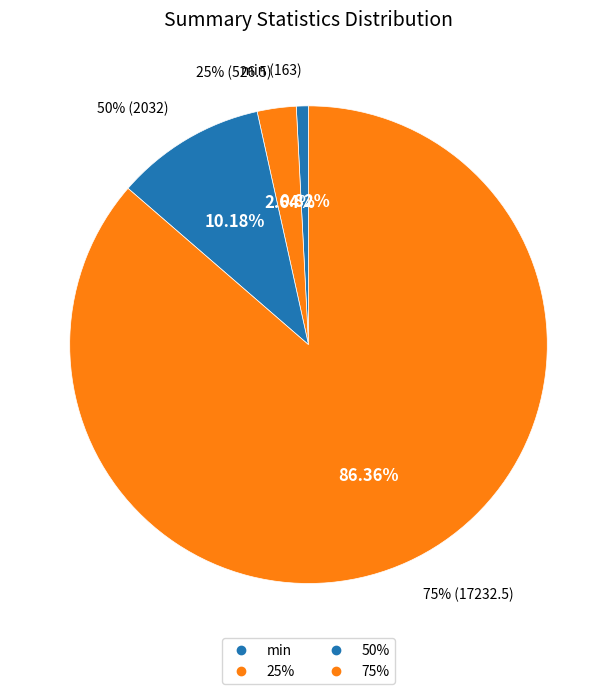

Is there any slice that represents more than half of the pie?

Yes